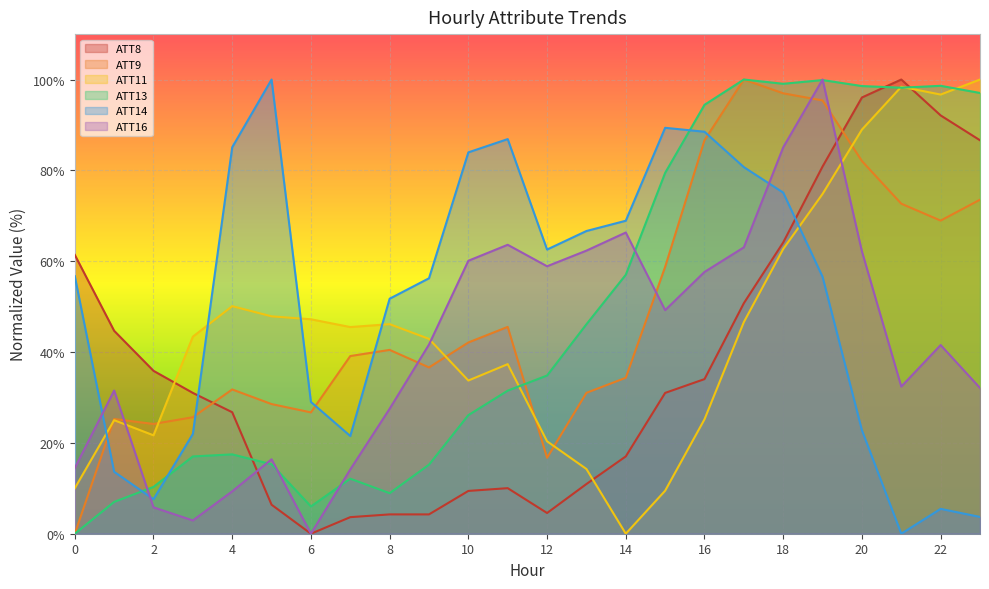

Does the chart display data point markers on the line(s)?

No